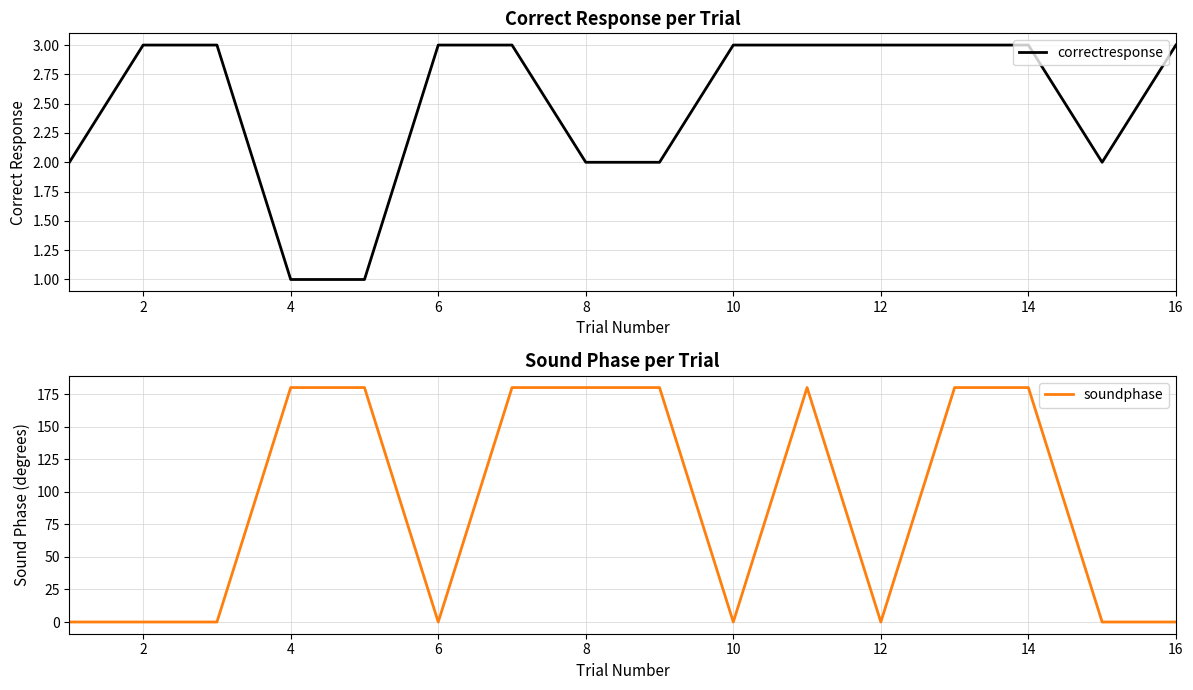

How many interior local valleys does the soundphase series have?

3